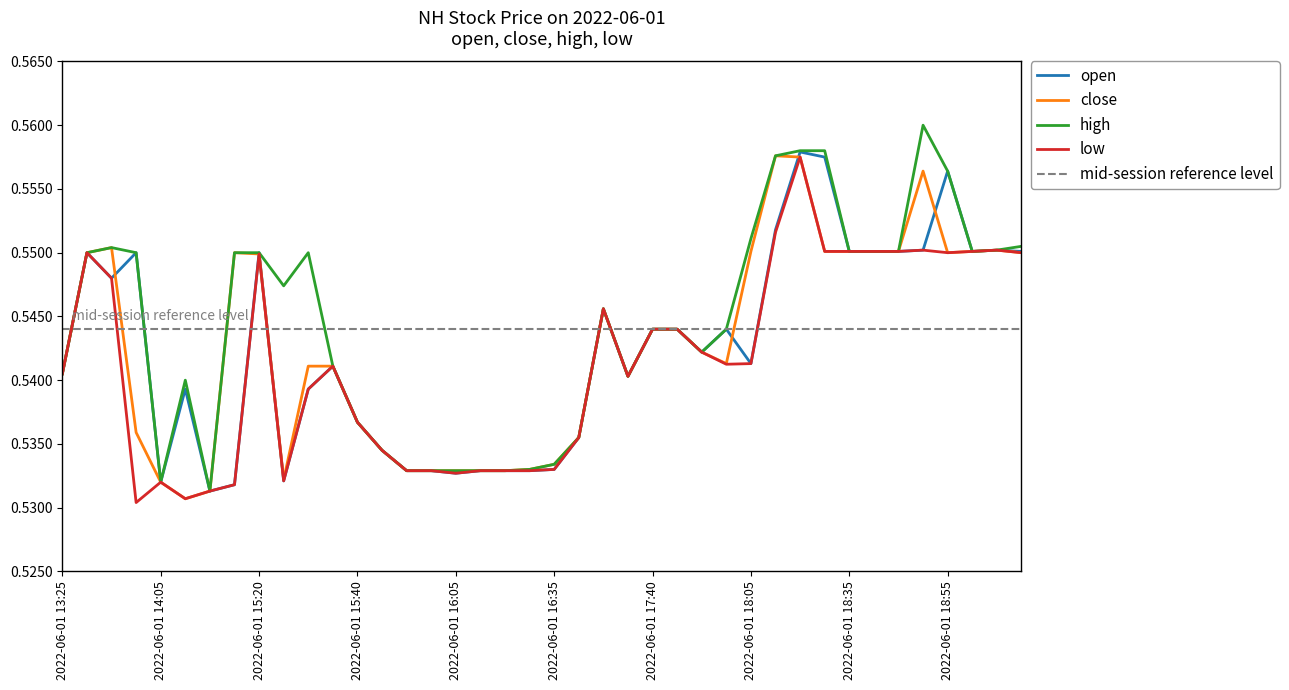

Is the value of close at 2022-06-01 16:00 greater than the value of high at 2022-06-01 16:25?

No